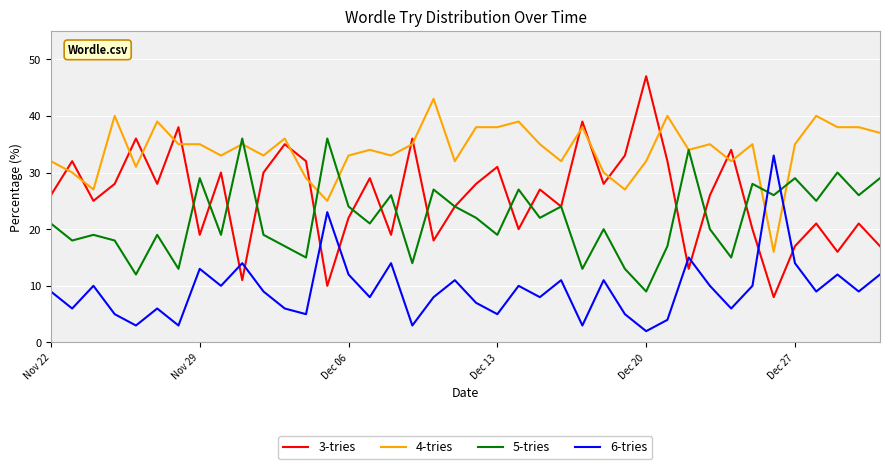

Rank the series by their maximum value, from highest to lowest.

3-tries, 4-tries, 5-tries, 6-tries